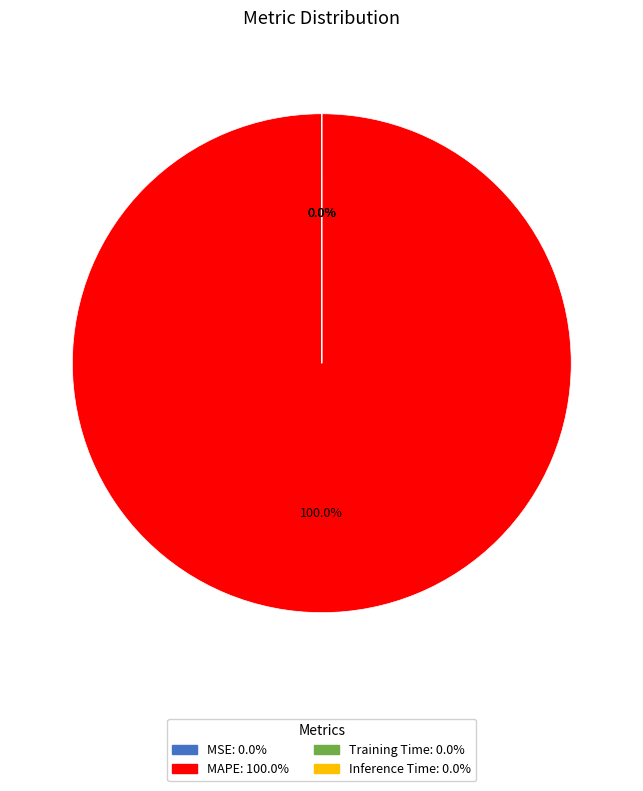

Is there any slice that represents more than half of the pie?

Yes